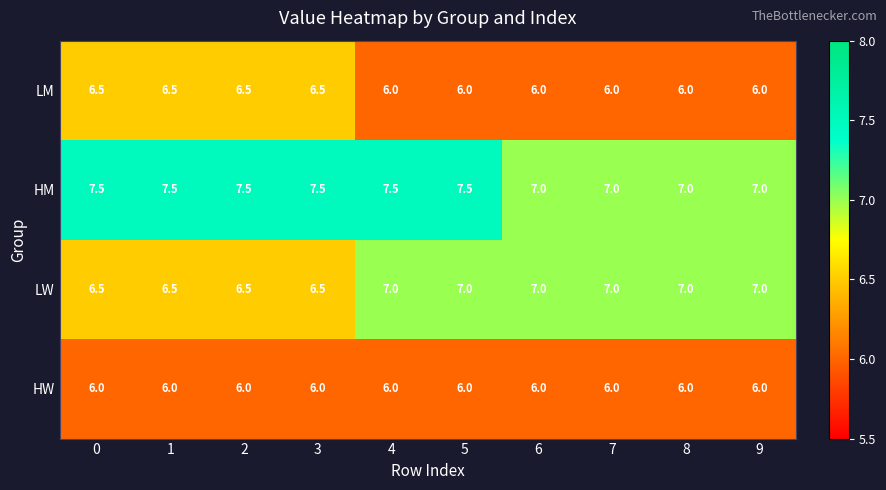

Count the LM values in the range 6 to 7.

10